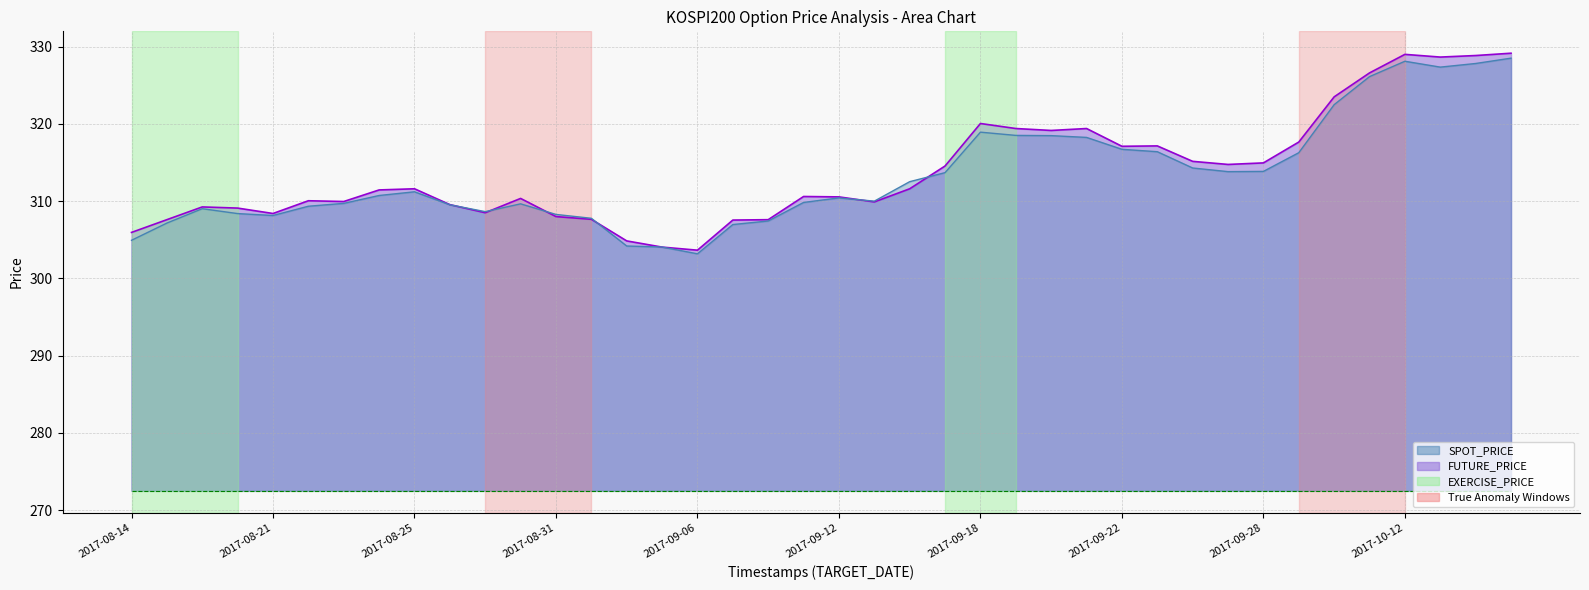

Is the value of SPOT_PRICE_line at 17 greater than the value of EXERCISE_PRICE_line at 2017-09-12?

Yes